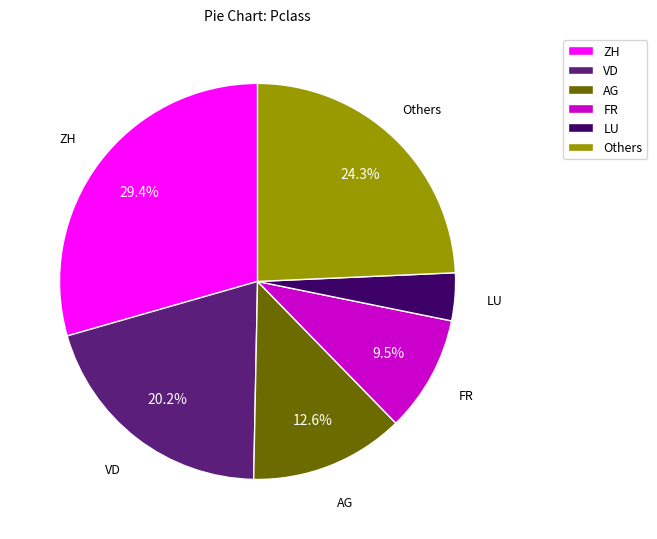

Does Others account for over 50% of the chart?

No